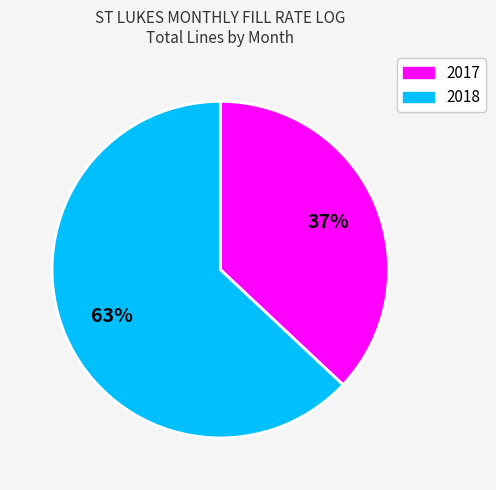

To the nearest percent, what is the difference between the largest and smallest slice percentages?

26%